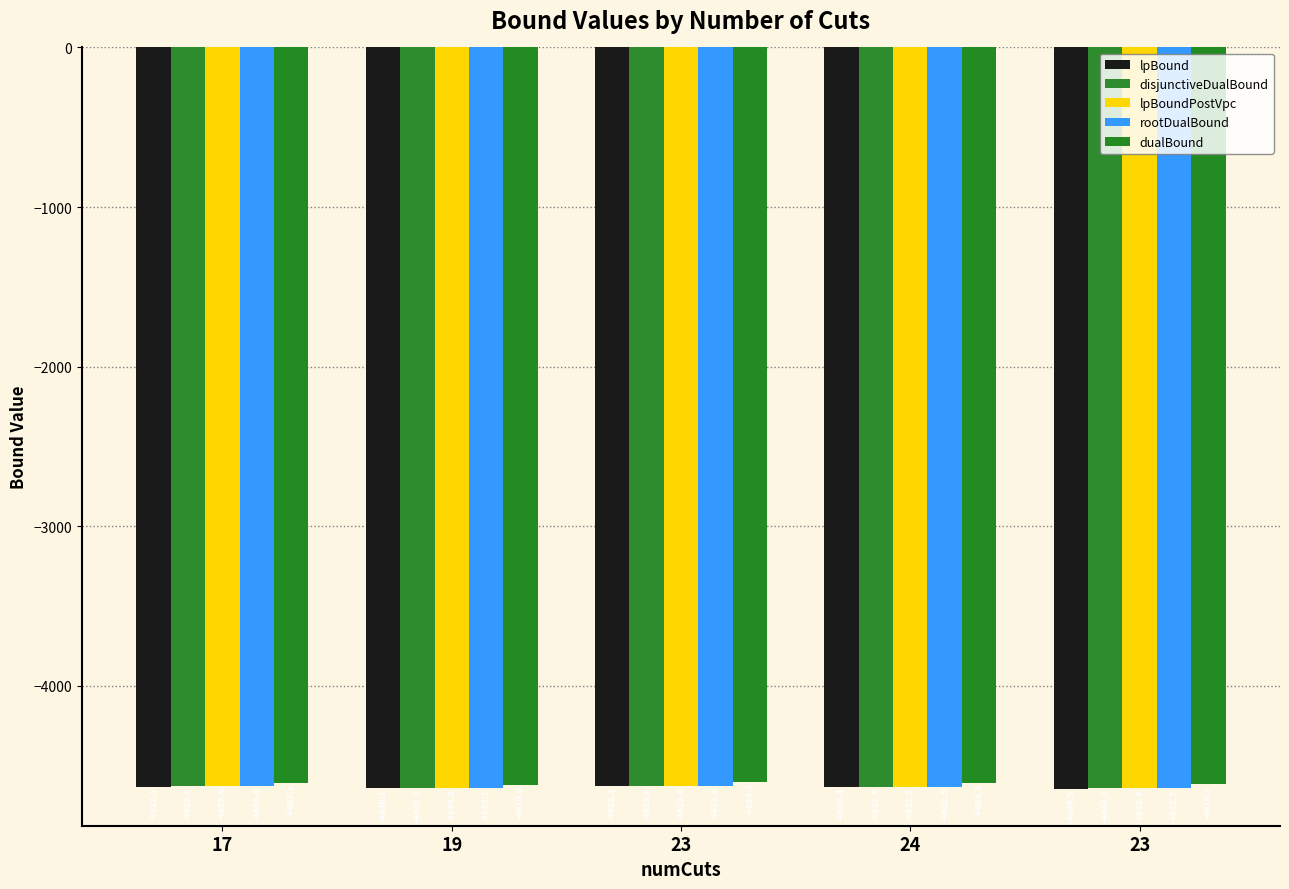

How many bars are there in total?

25